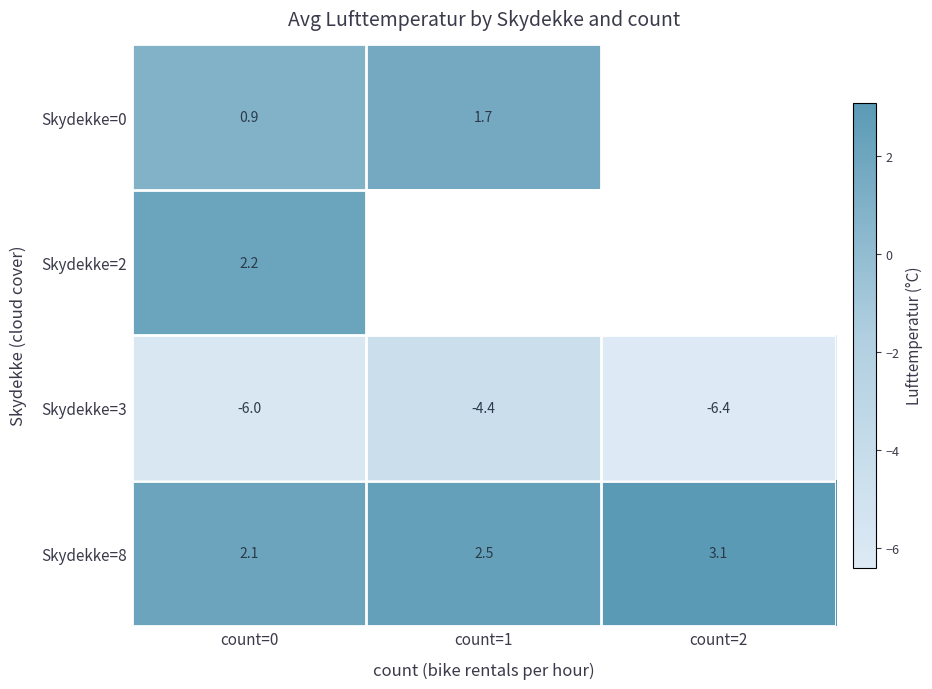

The value of row_2 at count=0 is -1.8. True or false?

False